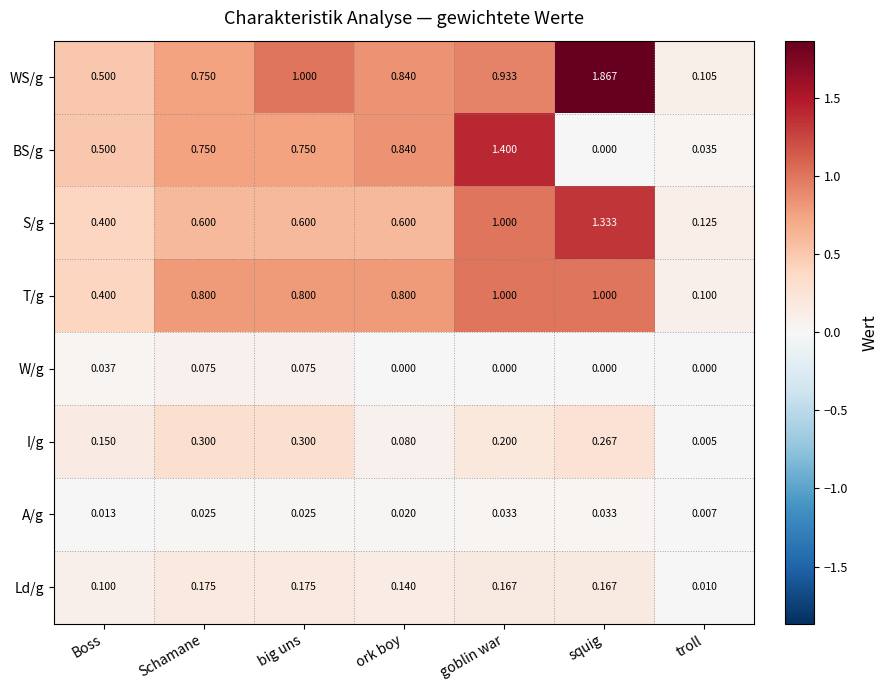

Which category has the highest value across all series?

squig